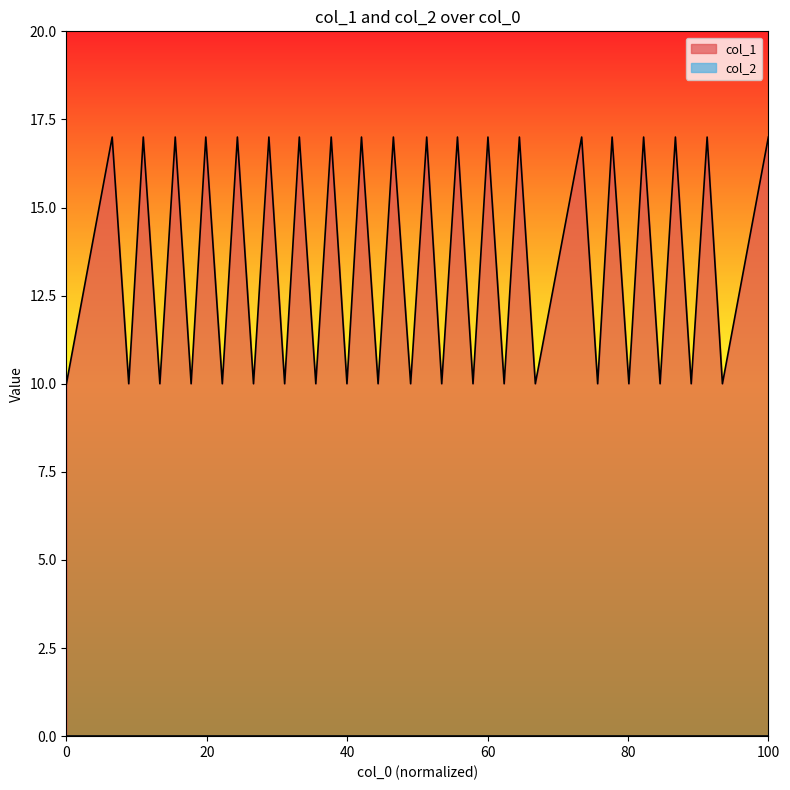

Which series has the widest spread of values?

col_1